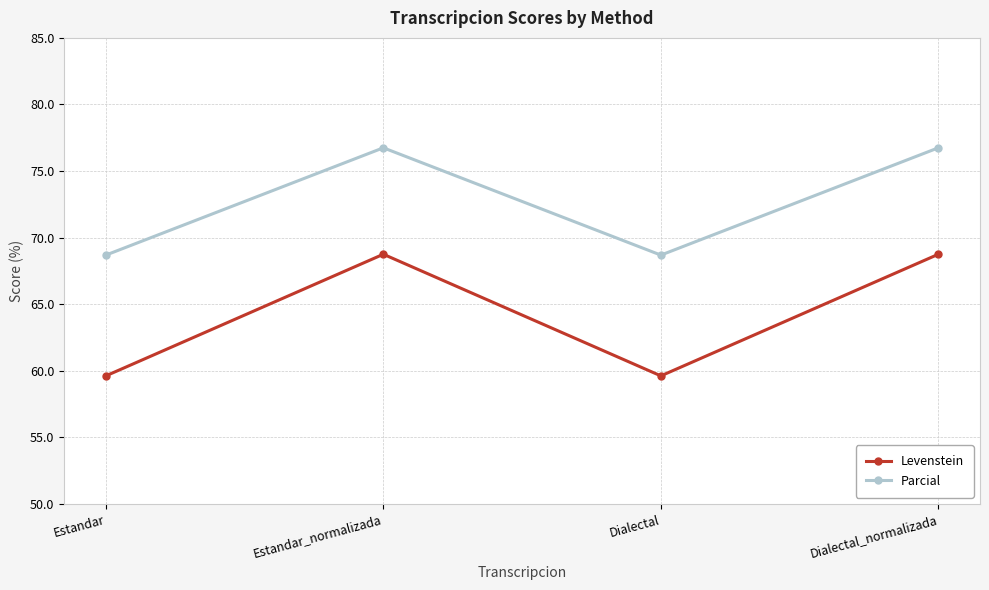

Rank the series by their maximum value, from highest to lowest.

Parcial, Levenstein